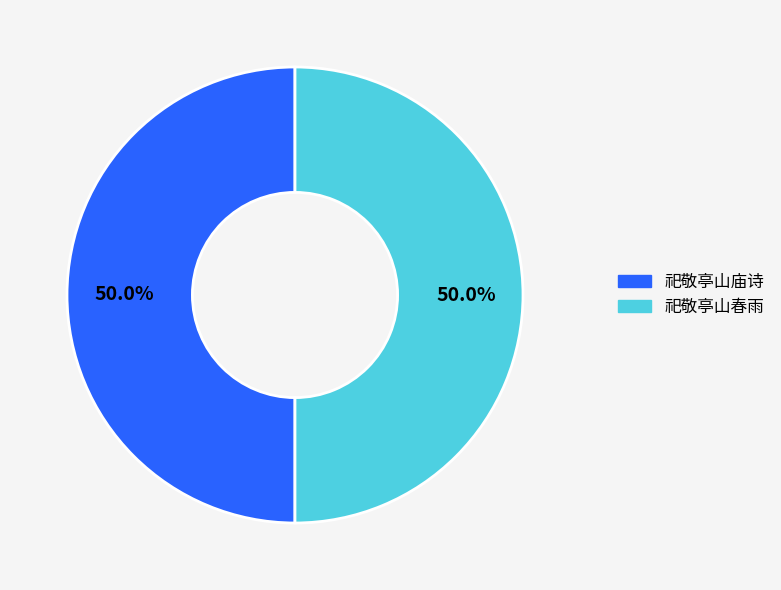

What portion of the pie excludes 祀敬亭山庙诗?

50.0%